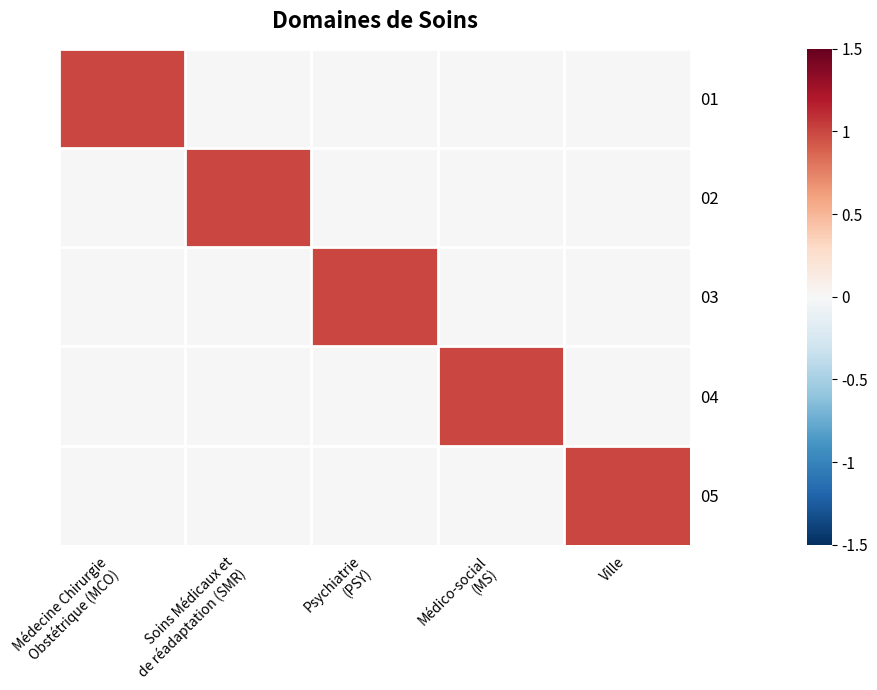

List the series in order of their peak value, highest first.

01, 02, 03, 04, 05